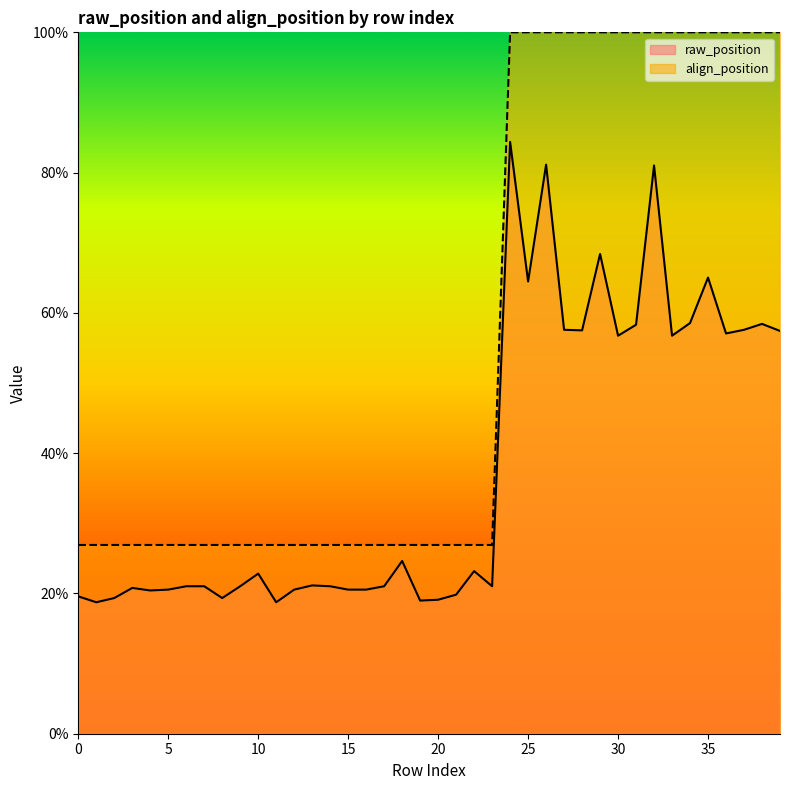

Reading left to right, extract all data points from this chart.

raw_position: 0=19.6	1=18.7	2=19.3	3=20.8	4=20.4	5=20.5	6=21.0	7=21.0	8=19.3	9=21.0	10=22.8	11=18.7	12=20.5	13=21.1	14=21.0	15=20.5	16=20.5	17=21.0	18=24.6	19=19.0	20=19.1	21=19.8	22=23.2	23=21.0	24=84.4	25=64.5	26=81.1	27=57.6	28=57.5	29=68.4	30=56.7	31=58.3	32=81.0	33=56.7	34=58.6	35=65.0	36=57.1	37=57.6	38=58.4	39=57.4
align_position: 0=26.9	1=26.9	2=26.9	3=26.9	4=26.9	5=26.9	6=26.9	7=26.9	8=26.9	9=26.9	10=26.9	11=26.9	12=26.9	13=26.9	14=26.9	15=26.9	16=26.9	17=26.9	18=26.9	19=26.9	20=26.9	21=26.9	22=26.9	23=26.9	24=100.0	25=100.0	26=100.0	27=100.0	28=100.0	29=100.0	30=100.0	31=100.0	32=100.0	33=100.0	34=100.0	35=100.0	36=100.0	37=100.0	38=100.0	39=100.0